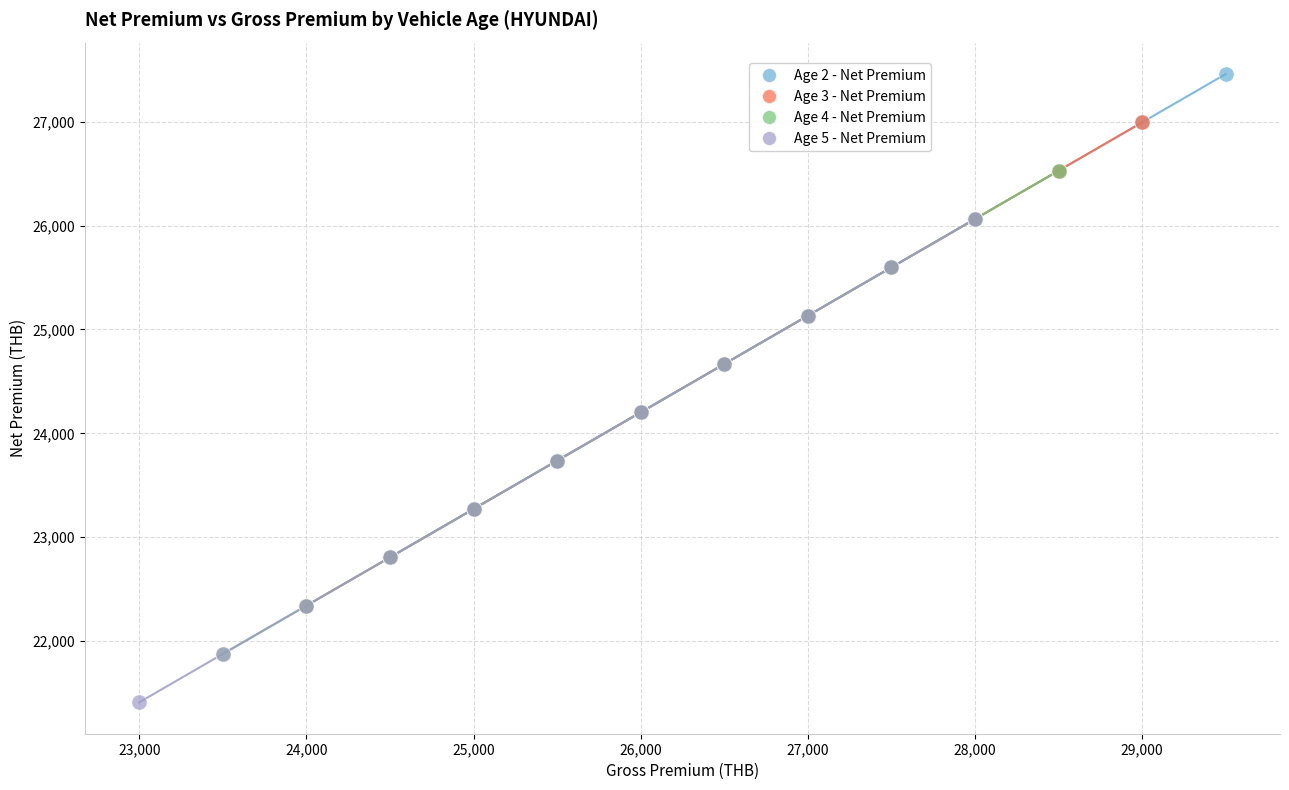

Which series reaches the minimum Y coordinate?

Age 5 - Net Premium